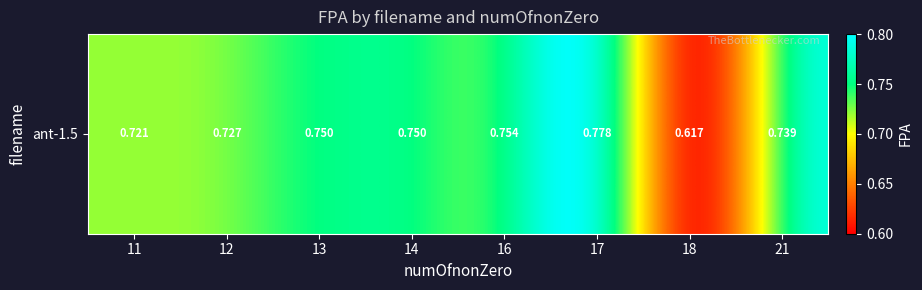

Where is the data nearest to the value 0?

18